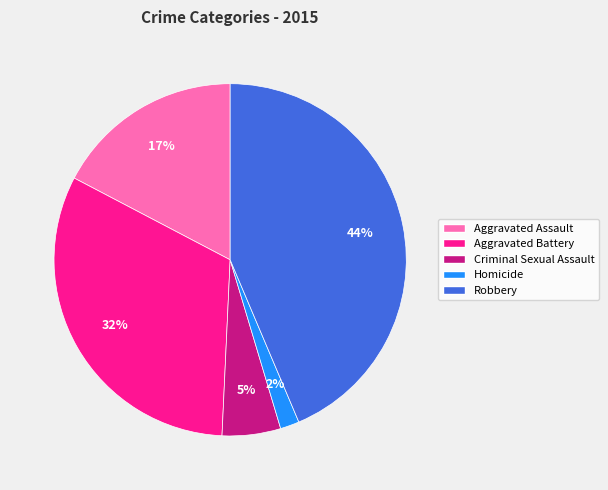

Do Homicide and Robbery together represent more than half of the pie?

No